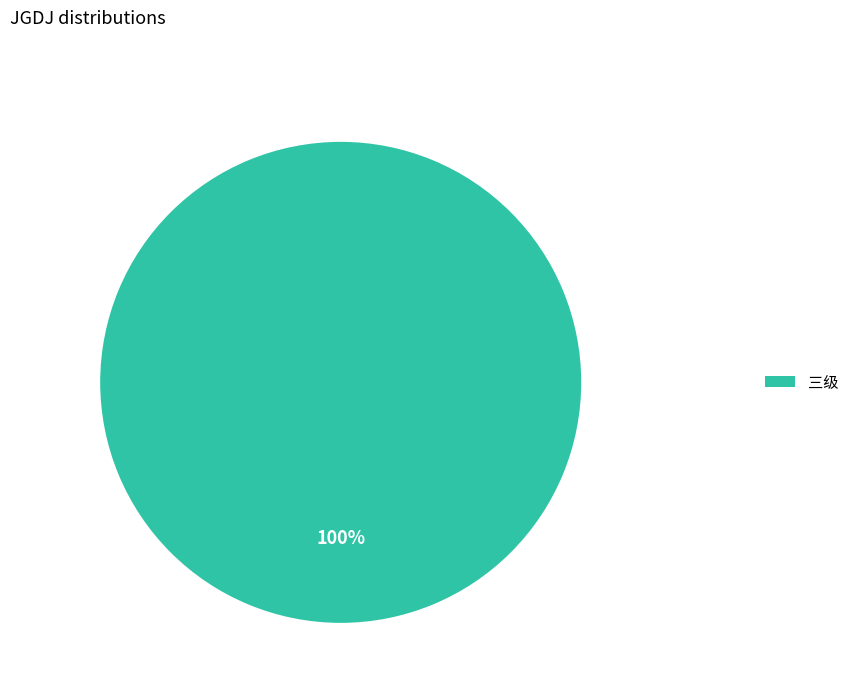

How many slices are in this pie chart?

1